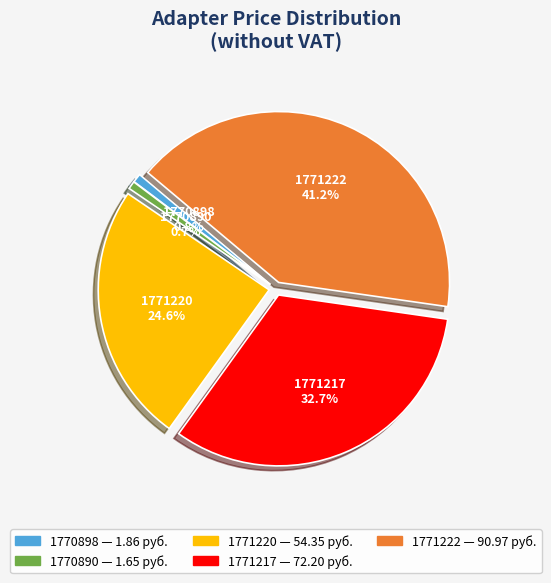

What is the largest slice in the pie chart?

1771222